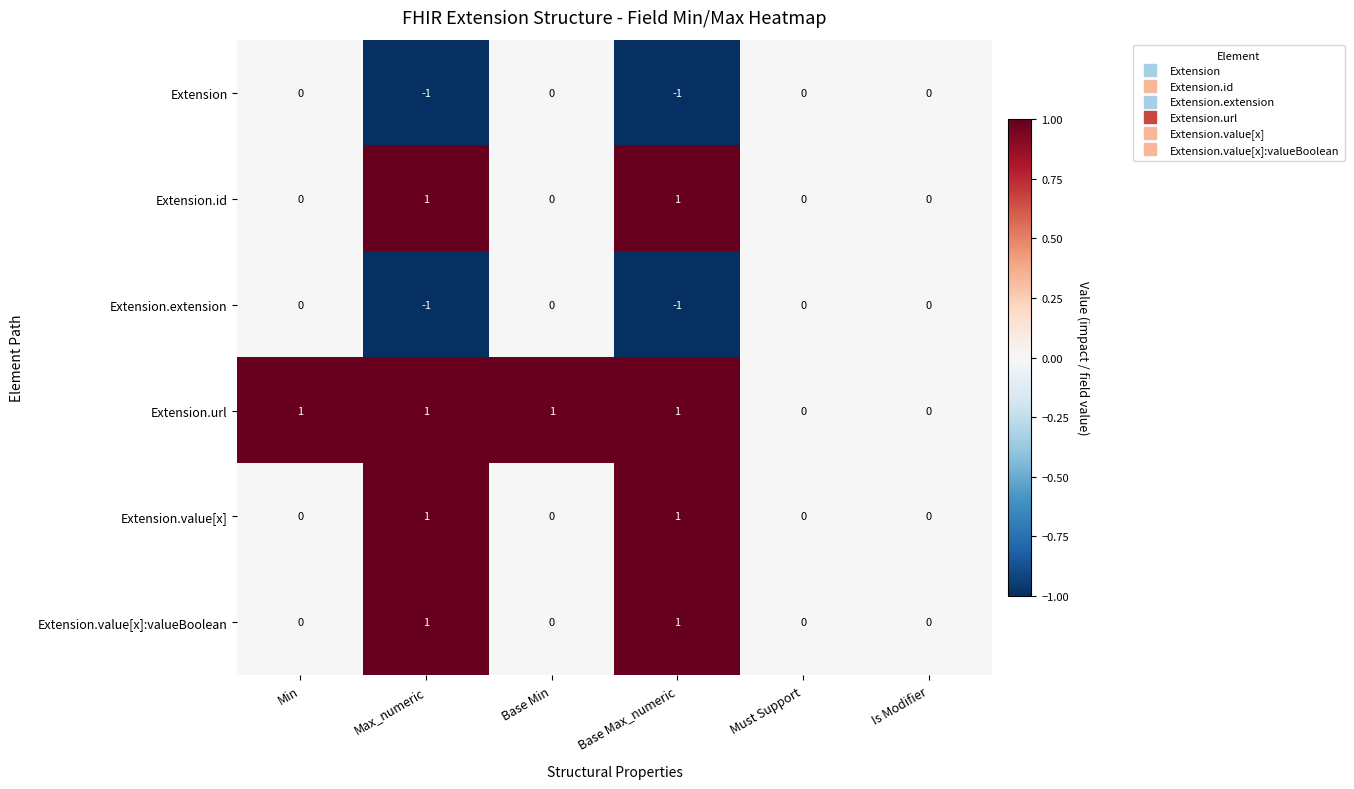

Which series has the largest total across all categories?

Extension.url